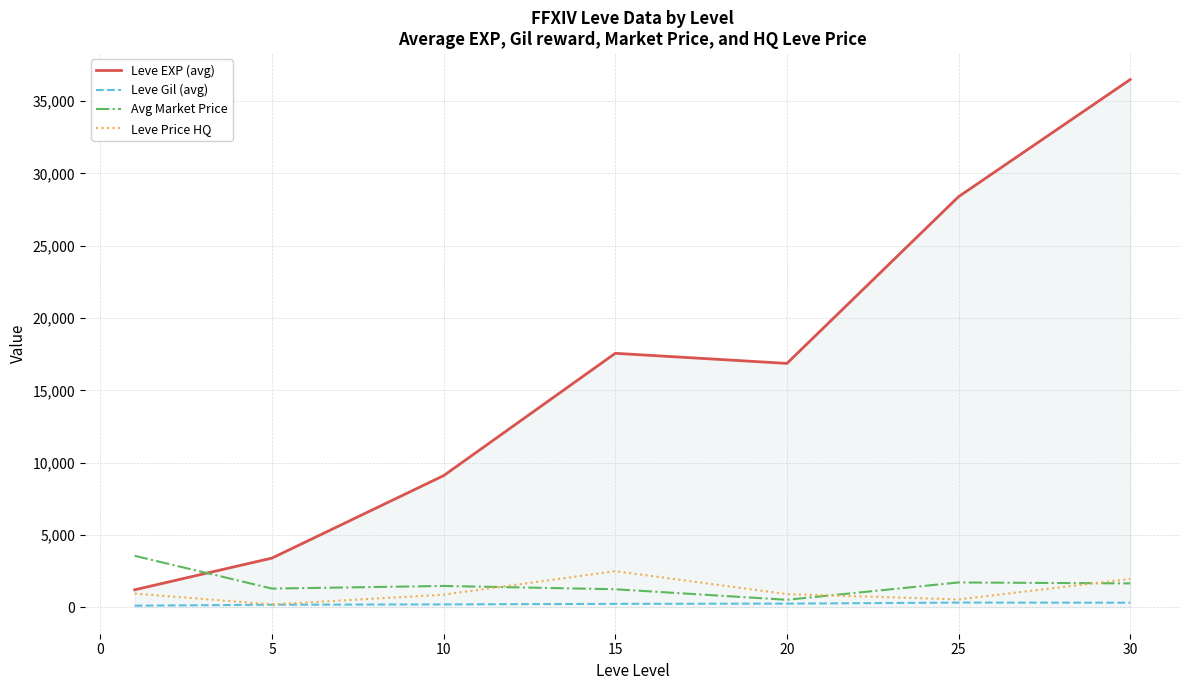

True or false: Leve EXP (avg) and Leve Gil (avg) cross at least once.

False